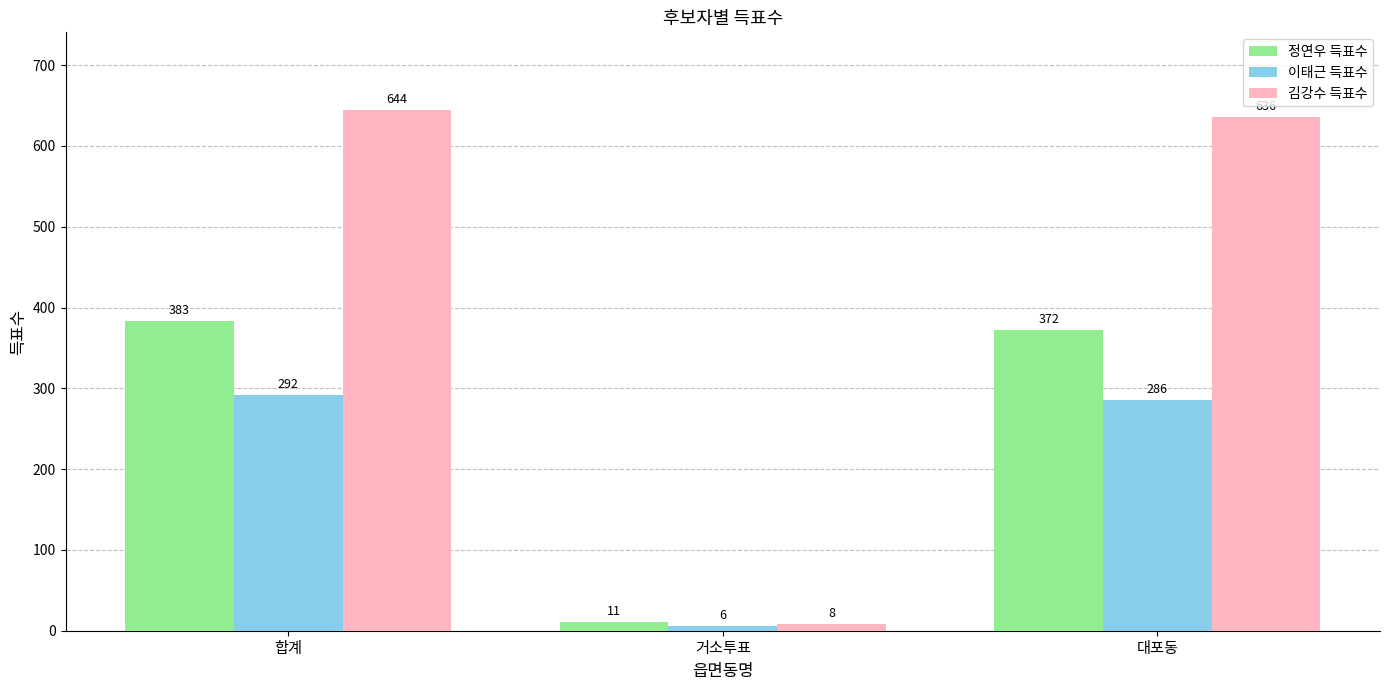

Between 합계 and 거소투표, which series saw the biggest shift?

김강수 득표수